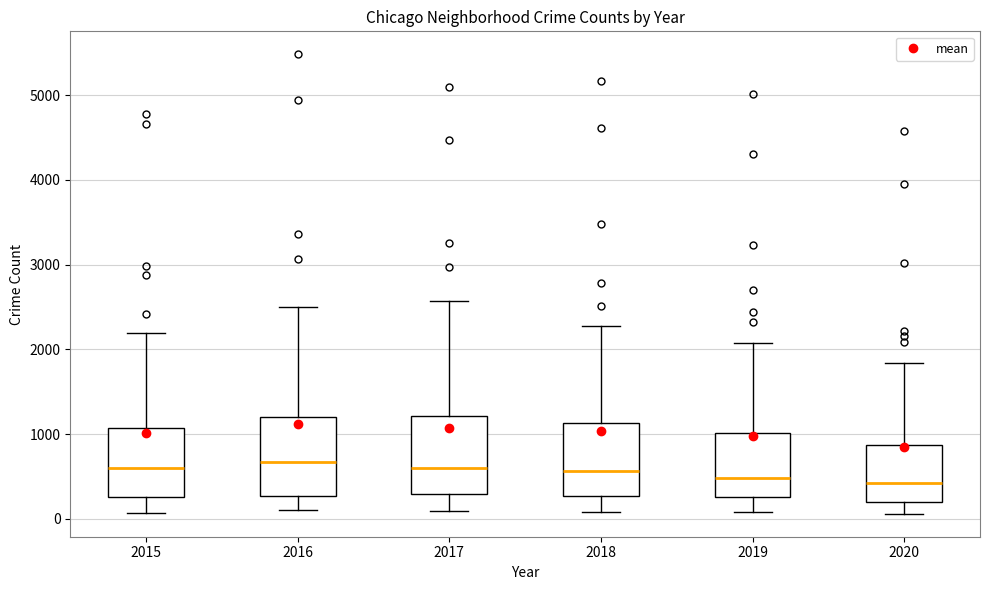

Reading left to right, read every box against the y-axis: the position of its median line, the range the box covers, and the ends of its whiskers. The values are not printed on the chart, so give them approximately, as read against the axis.

2015: median 600, box 300 to 1100, whiskers 100 to 2200
2016: median 700, box 300 to 1200, whiskers 100 to 2500
2017: median 600, box 300 to 1200, whiskers 100 to 2600
2018: median 600, box 300 to 1100, whiskers 100 to 2300
2019: median 500, box 300 to 1000, whiskers 100 to 2100
2020: median 400, box 200 to 900, whiskers 100 to 1800